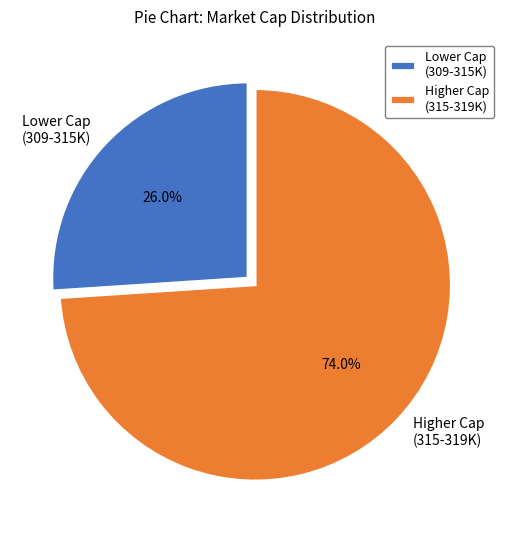

How much of the chart is everything except Higher Cap (315-319K)?

26.0%